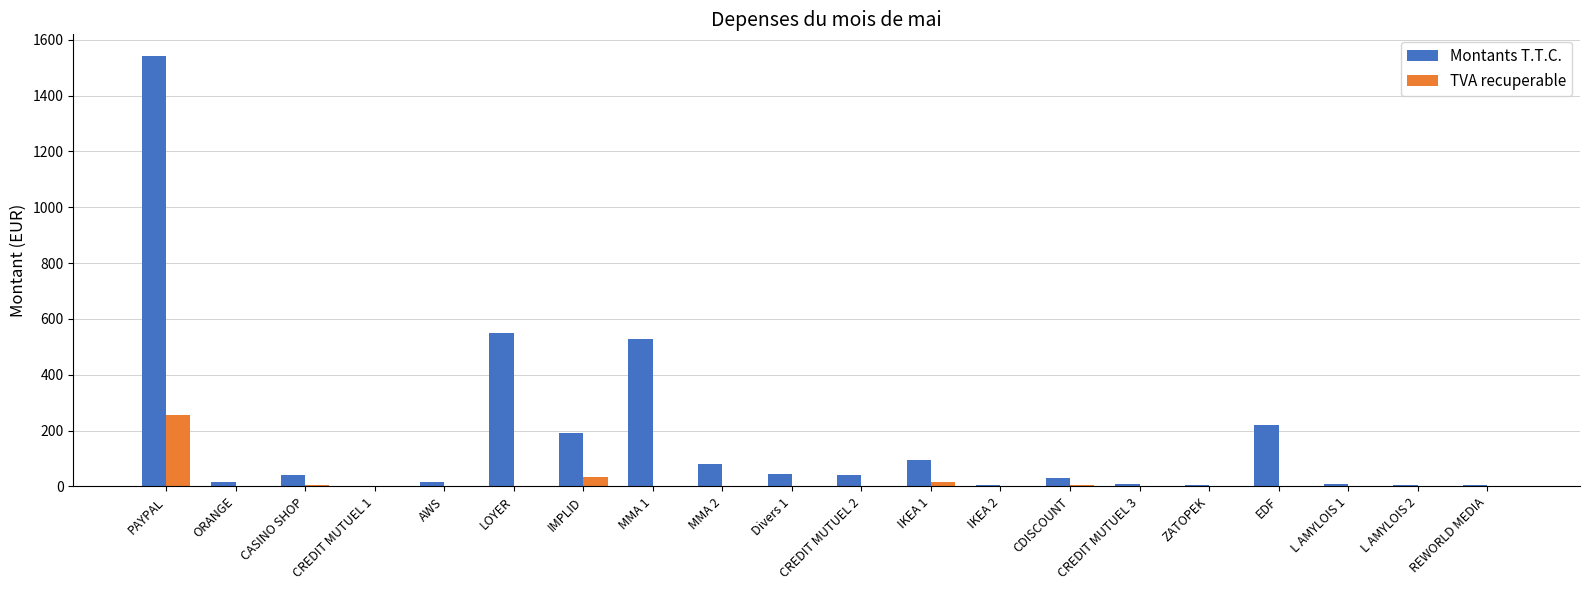

The value of Montants T.T.C. at IMPLID is 96.6. True or false?

False